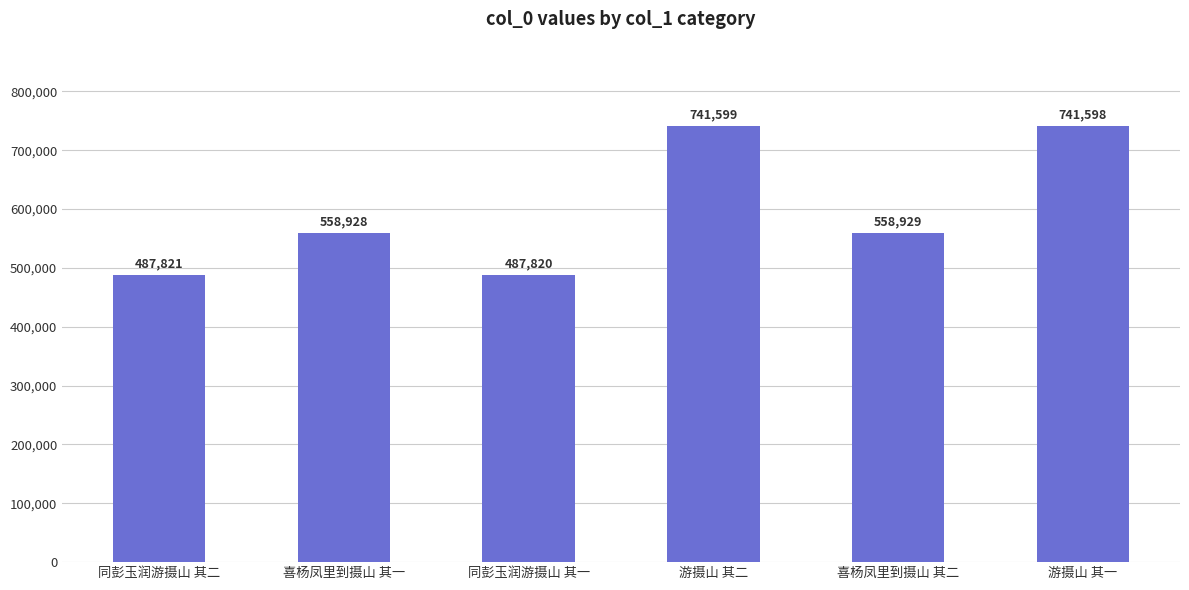

What is the average value?

596116